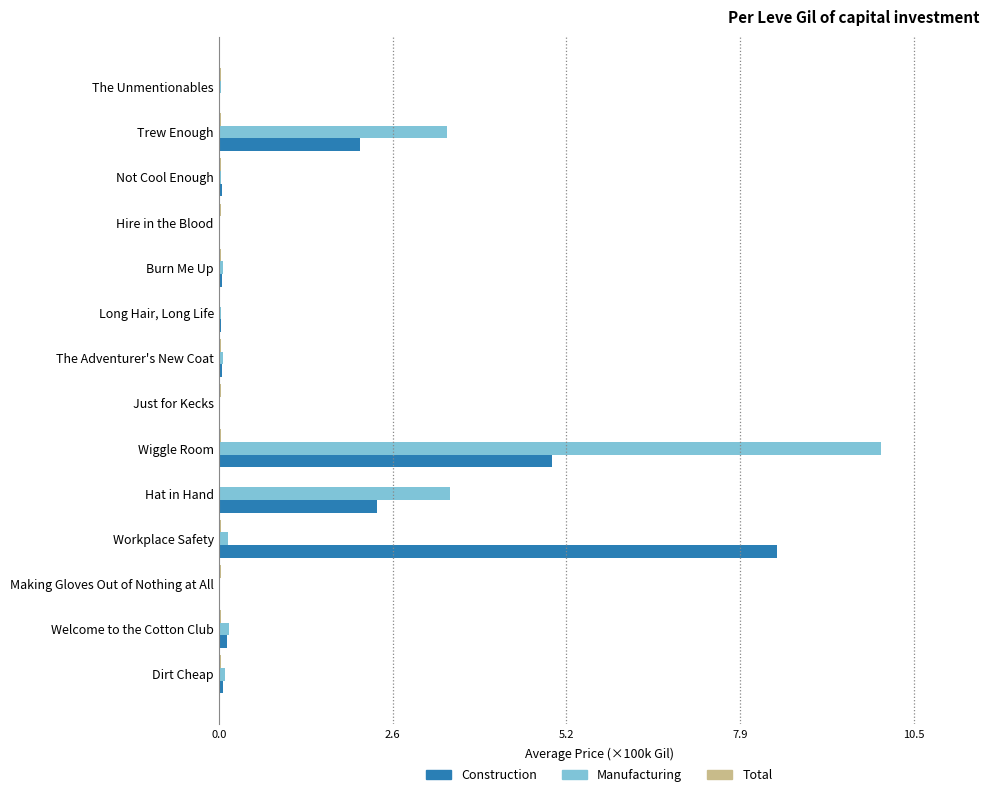

What is the greatest value displayed?

10.0